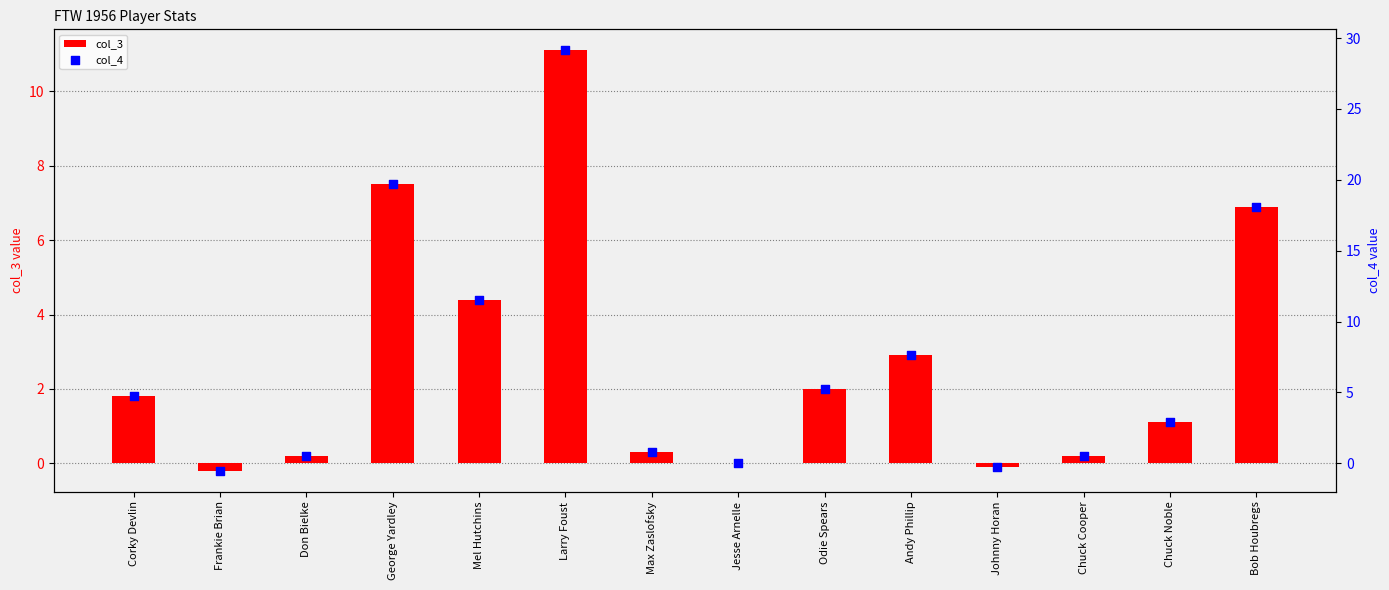

What is the total value across all series at Odie Spears?

7.2